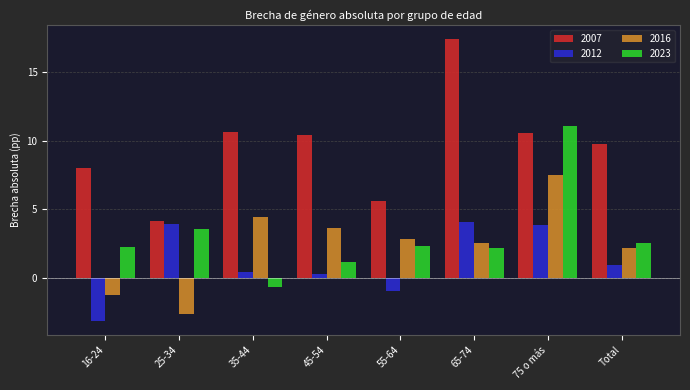

What is the spread (max minus min) of values at 16-24?

11.1